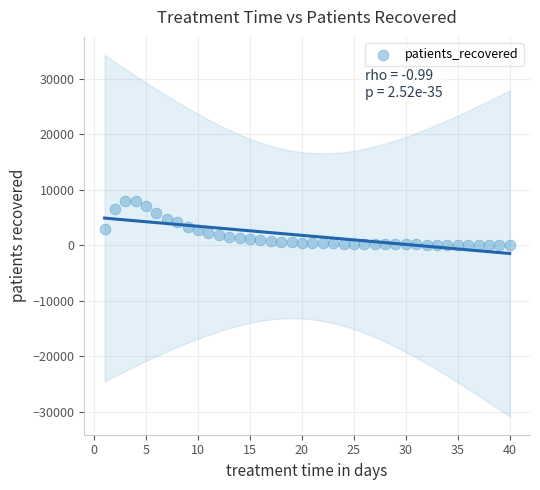

What is the range of Y values (max minus min)?

7940